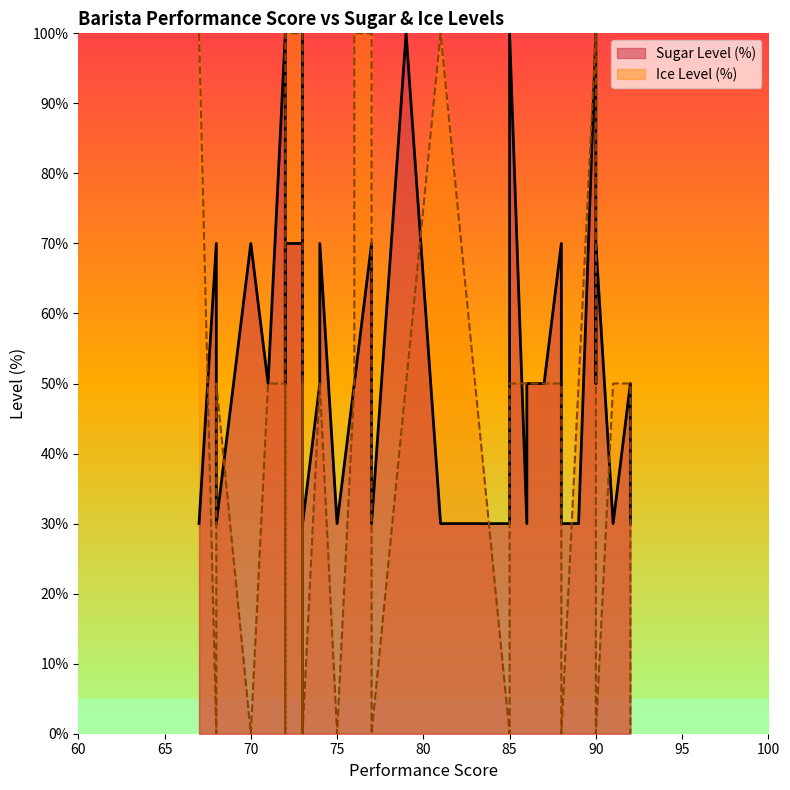

In Sugar Level (%), how many points are higher than both neighbors (excluding endpoints)?

8